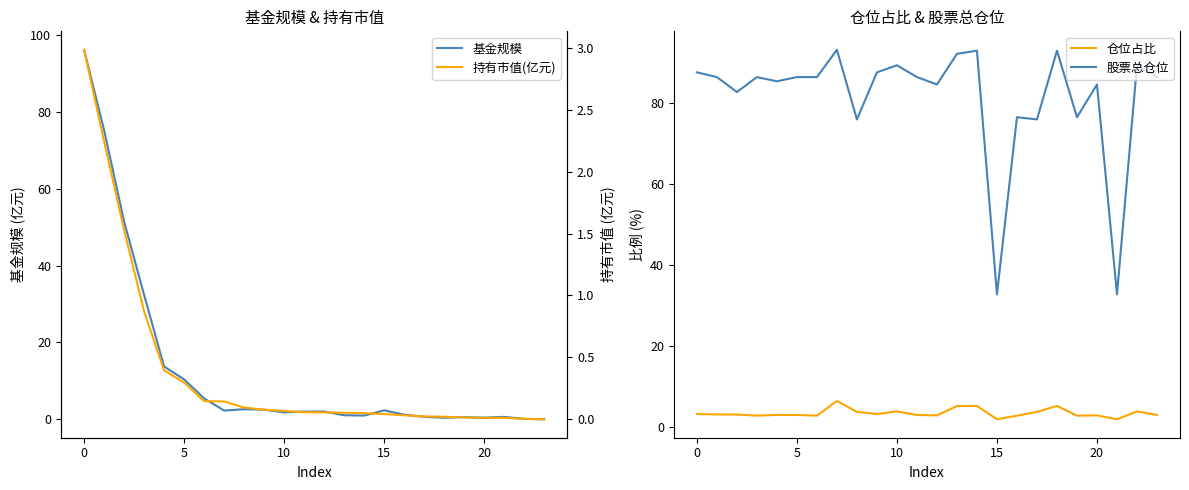

Is the value of 持有市值(亿元) at 15 greater than the value of 仓位占比 at 11?

No